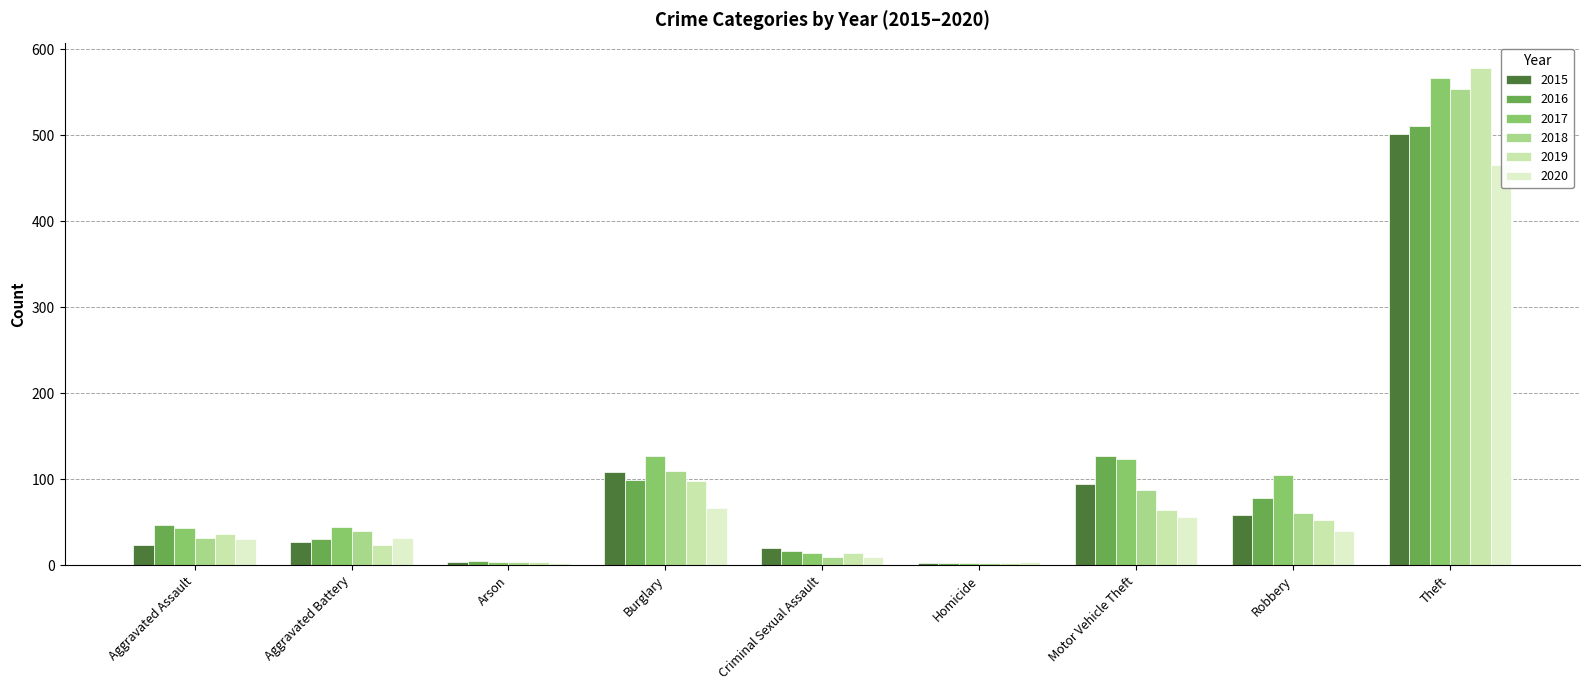

Reading left to right, list all the values displayed in this chart.

2015: Aggravated Assault=24	Aggravated Battery=27	Arson=4	Burglary=108	Criminal Sexual Assault=20	Homicide=3	Motor Vehicle Theft=94	Robbery=58	Theft=502
2016: Aggravated Assault=47	Aggravated Battery=31	Arson=5	Burglary=99	Criminal Sexual Assault=17	Homicide=2	Motor Vehicle Theft=127	Robbery=78	Theft=511
2017: Aggravated Assault=43	Aggravated Battery=44	Arson=4	Burglary=127	Criminal Sexual Assault=14	Homicide=2	Motor Vehicle Theft=124	Robbery=105	Theft=567
2018: Aggravated Assault=32	Aggravated Battery=40	Arson=4	Burglary=109	Criminal Sexual Assault=10	Homicide=3	Motor Vehicle Theft=88	Robbery=61	Theft=554
2019: Aggravated Assault=36	Aggravated Battery=23	Arson=4	Burglary=98	Criminal Sexual Assault=14	Homicide=3	Motor Vehicle Theft=64	Robbery=52	Theft=579
2020: Aggravated Assault=30	Aggravated Battery=32	Arson=3	Burglary=66	Criminal Sexual Assault=9	Homicide=4	Motor Vehicle Theft=56	Robbery=40	Theft=465